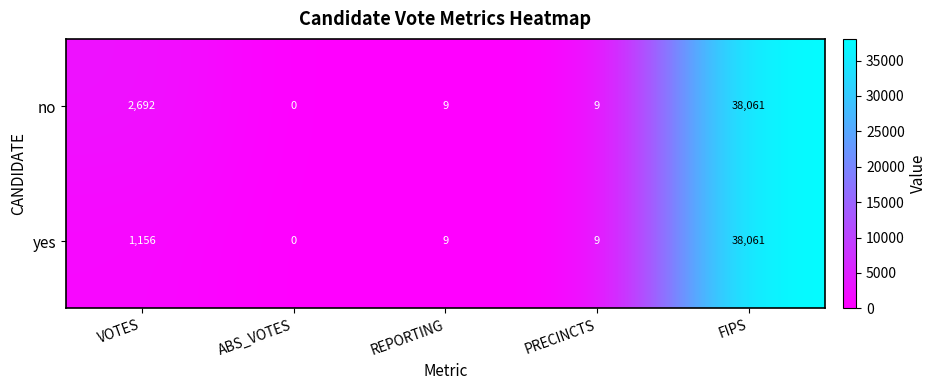

List the series in order of their overall mean, lowest first.

yes, no